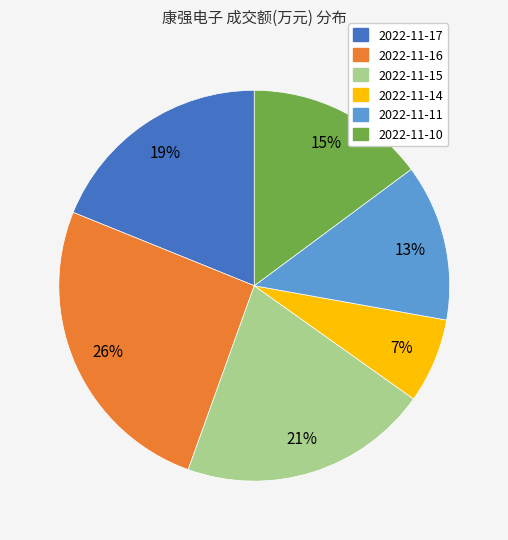

Is the sum of 2022-11-11 and 2022-11-14 greater than half?

No